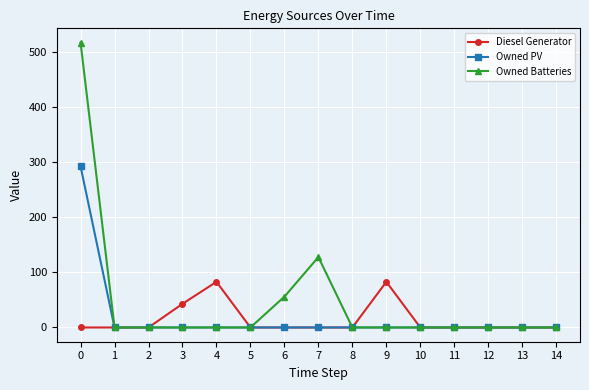

The Diesel Generator series shows 25 at 10. True or false?

False